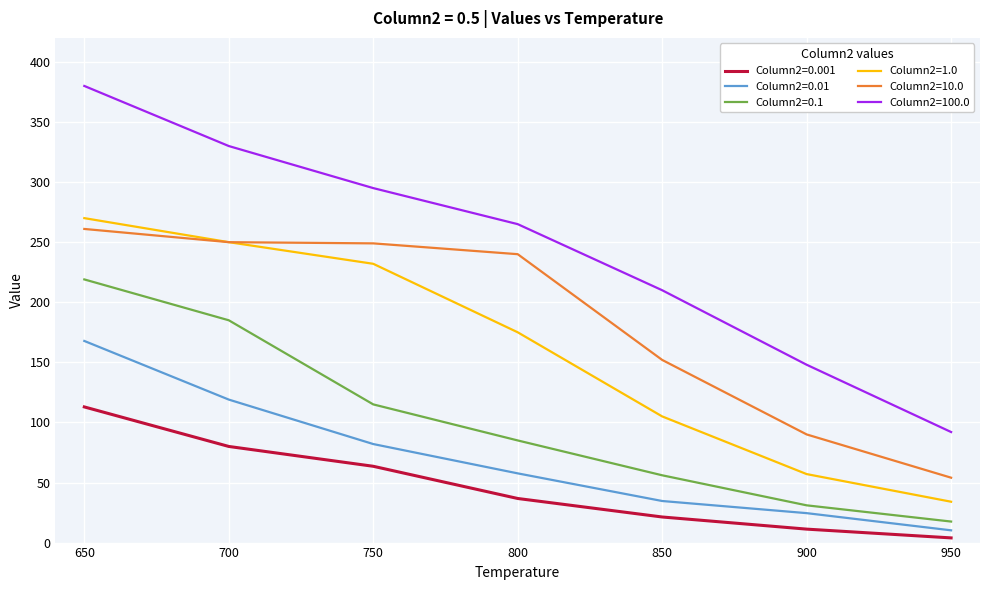

What are all the series names shown in the legend?

Column2=0.001, Column2=0.01, Column2=0.1, Column2=1.0, Column2=10.0, Column2=100.0